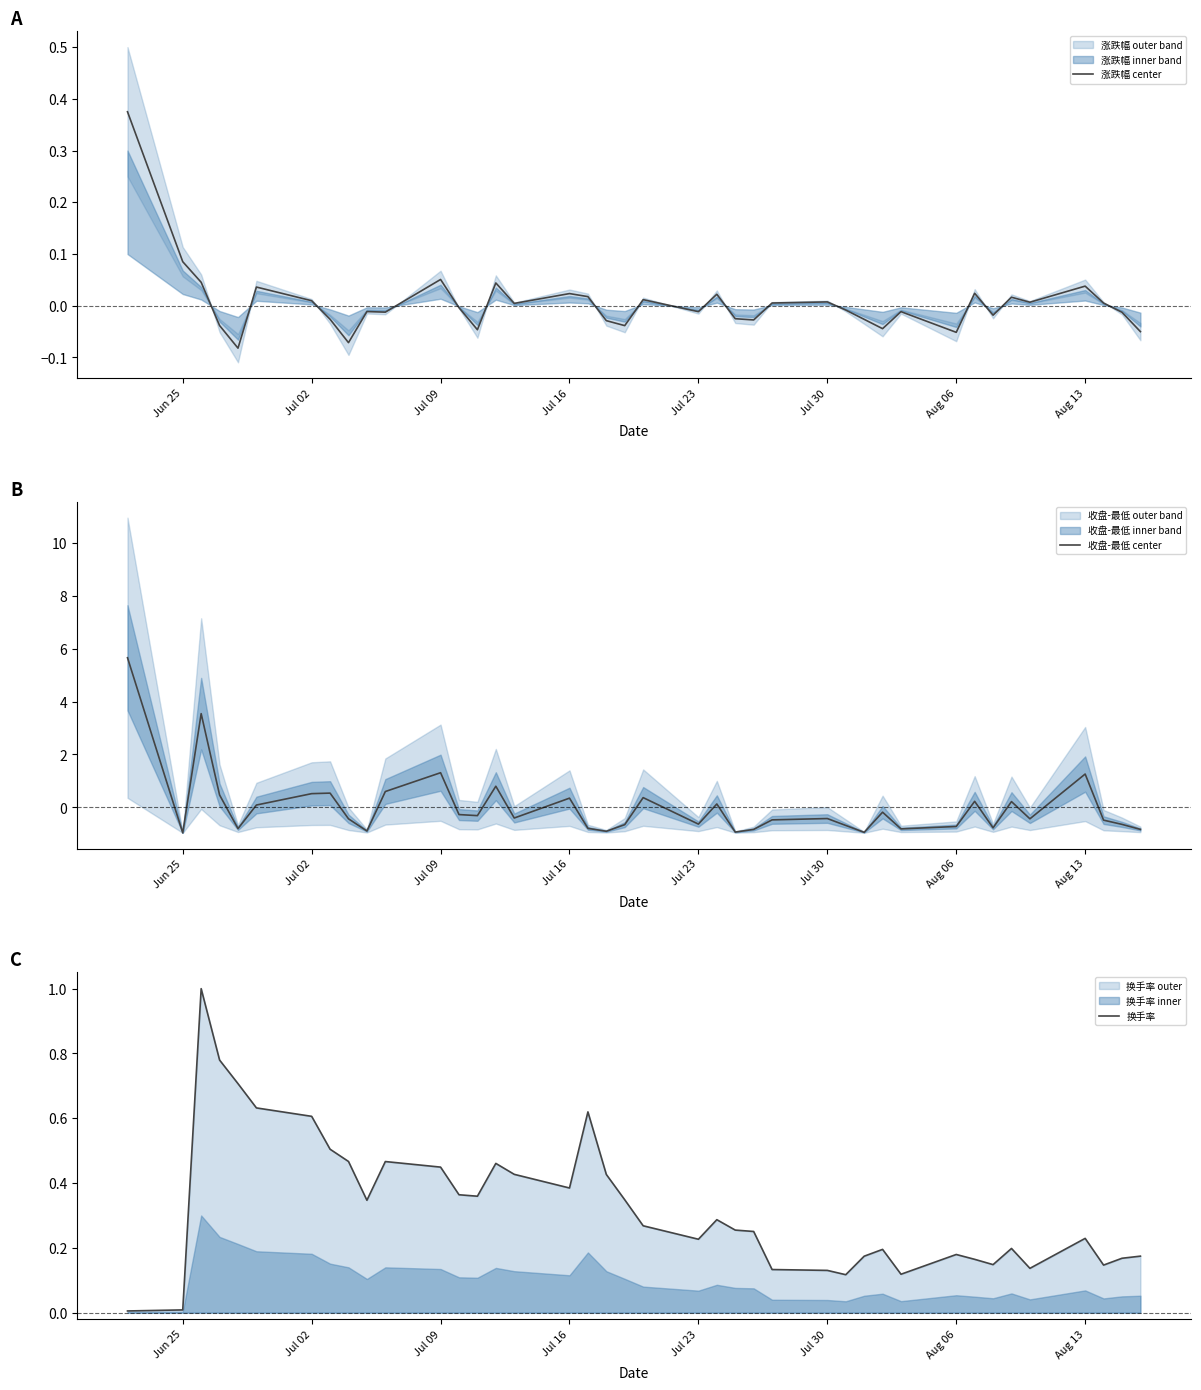

Which series has the largest total across all categories?

换手率